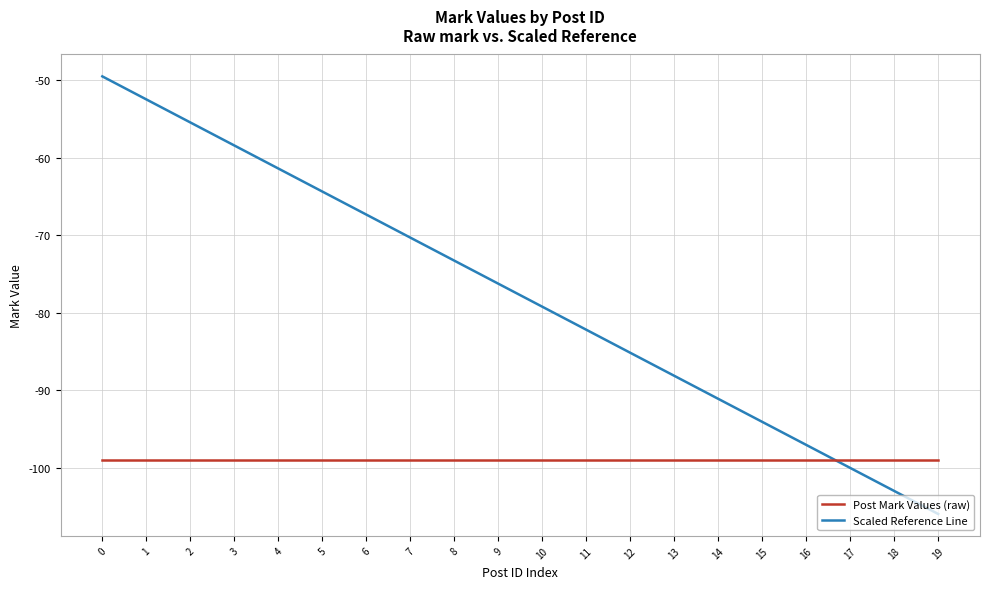

Count the number of categories in the chart.

20